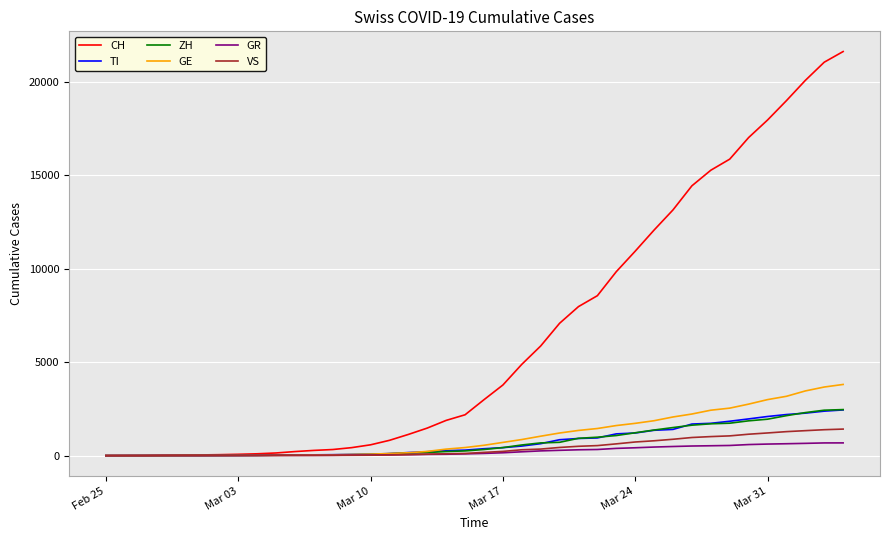

What is the greatest value displayed?

21605